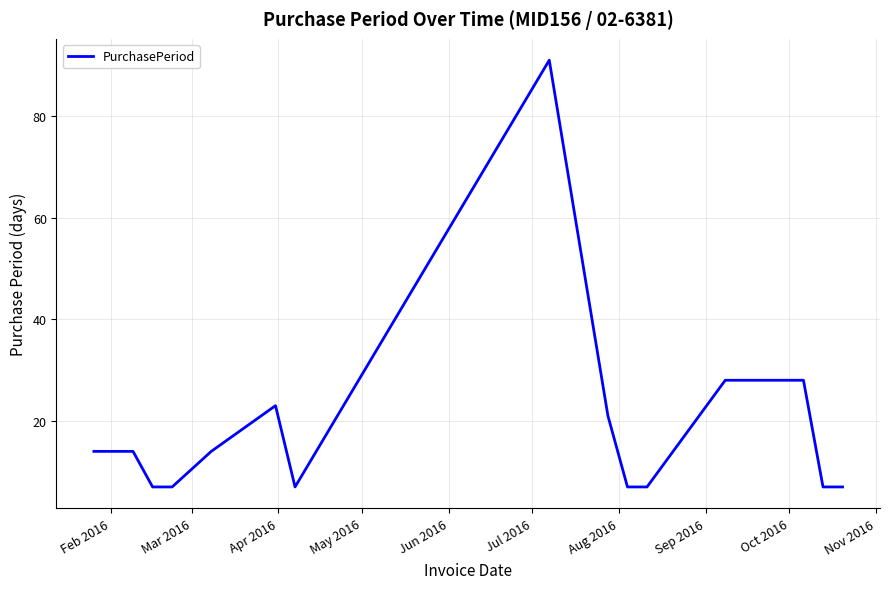

What is the difference between the maximum and minimum values?

84